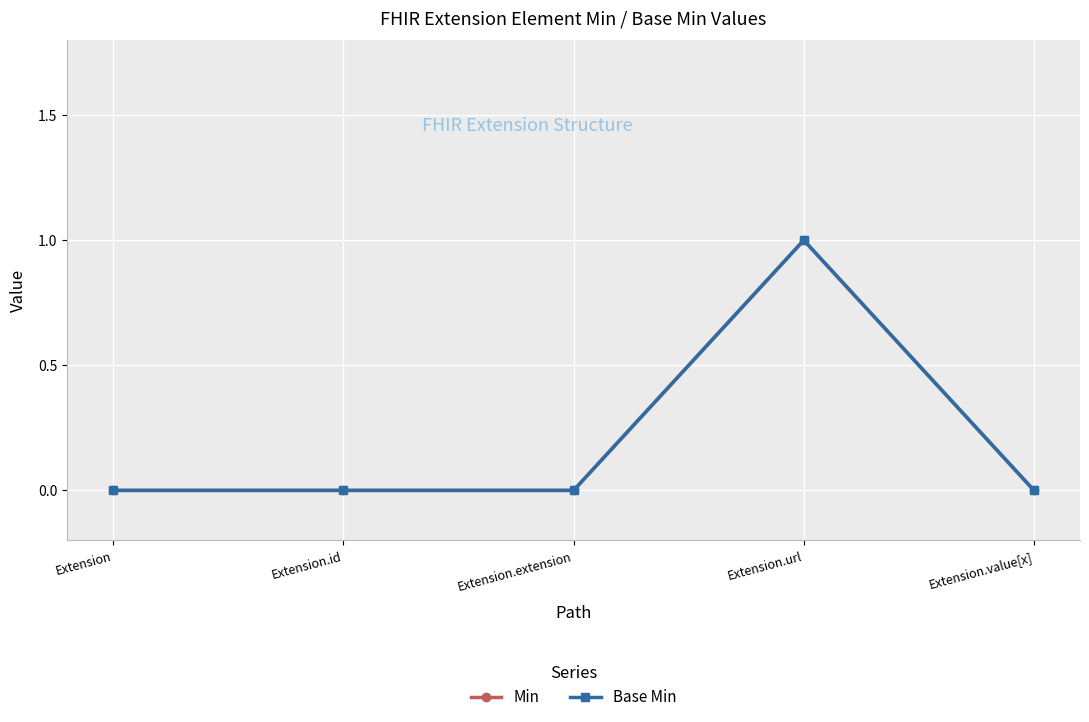

Does the chart have visible grid lines?

Yes